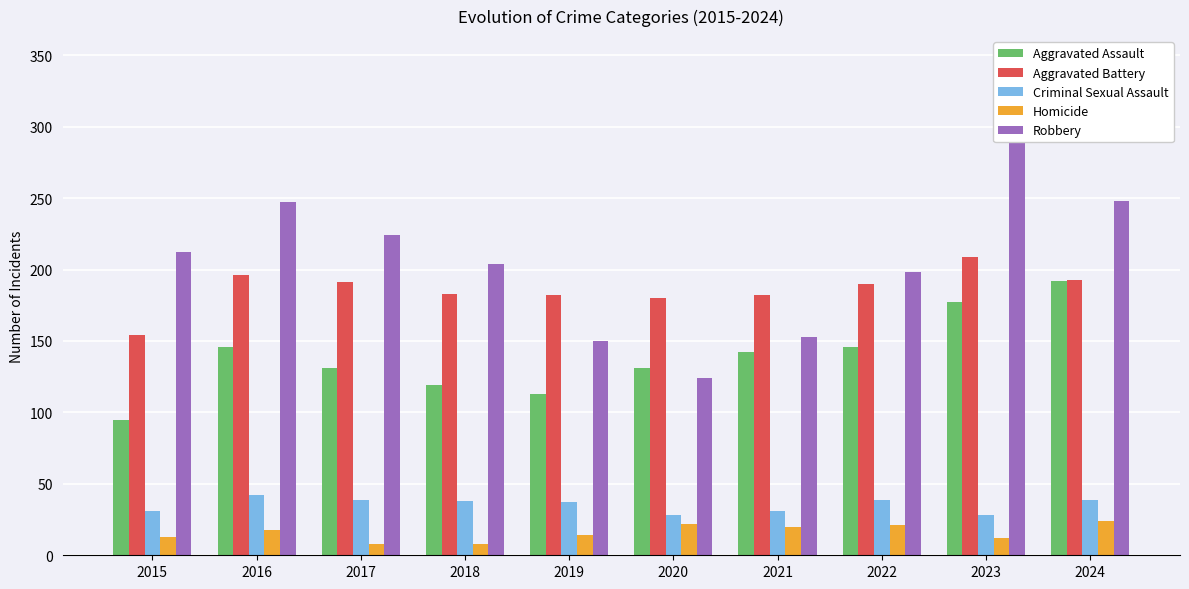

Which series has the widest spread of values?

Robbery